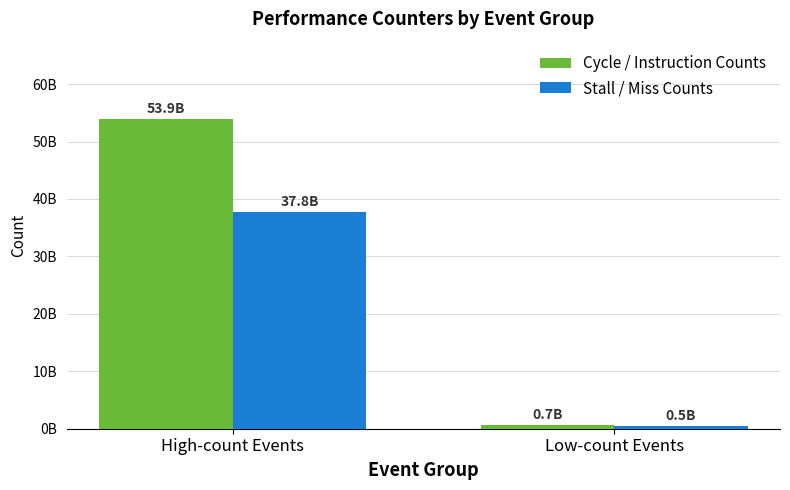

List the series in order of their peak value, lowest first.

Stall / Miss Counts, Cycle / Instruction Counts